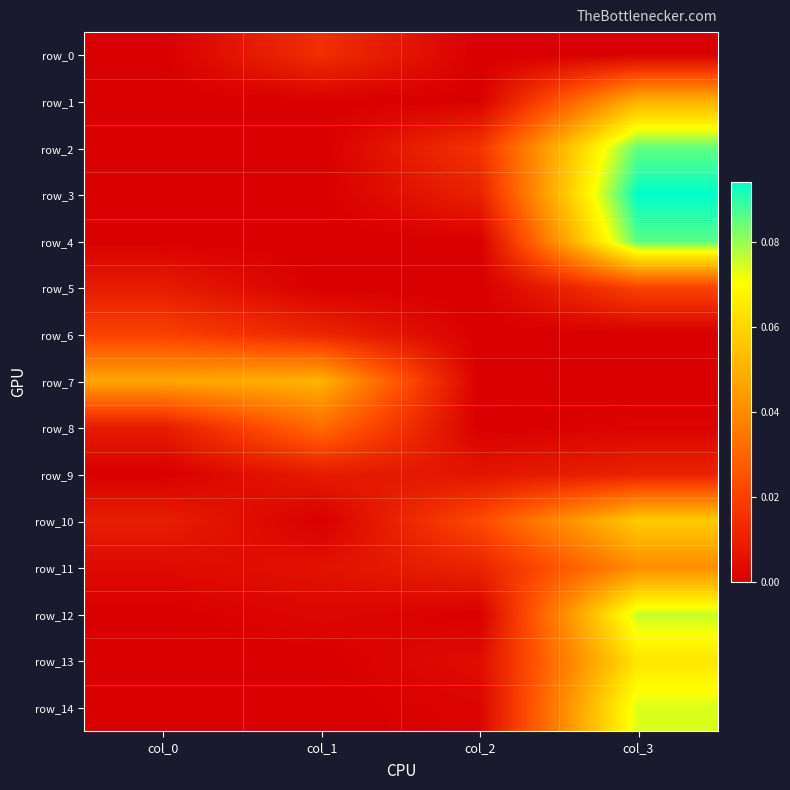

Reading right to left, transcribe all the data shown in this chart.

row_0: 0.0	0.0	0.0	0.0
row_1: 0.1	0.0	0.0	0.0
row_2: 0.1	0.0	0.0	0.0
row_3: 0.1	0.0	0.0	0.0
row_4: 0.1	0.0	0.0	0.0
row_5: 0.0	0.0	0.0	0.0
row_6: 0.0	0.0	0.0	0.0
row_7: 0.0	0.0	0.1	0.0
row_8: 0.0	0.0	0.0	0.0
row_9: 0.0	0.0	0.0	0.0
row_10: 0.1	0.0	0.0	0.0
row_11: 0.0	0.0	0.0	0.0
row_12: 0.1	0.0	0.0	0.0
row_13: 0.1	0.0	0.0	0.0
row_14: 0.1	0.0	0.0	0.0